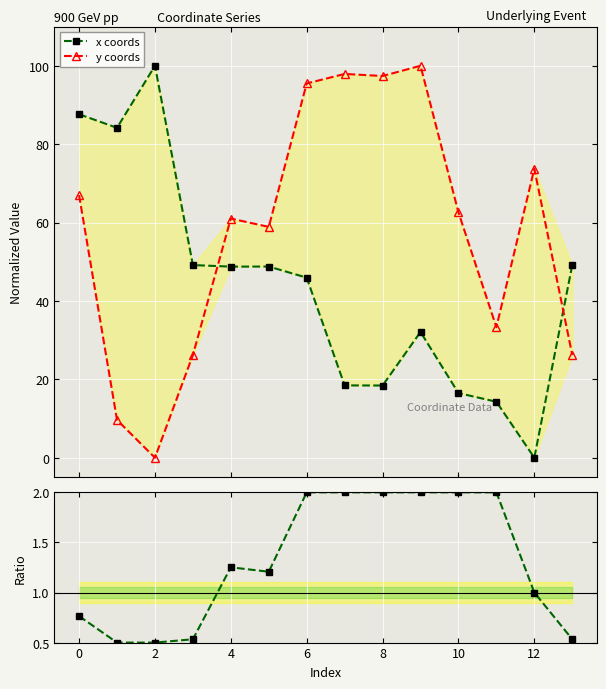

At how many categories does at least one series exceed 66?

8